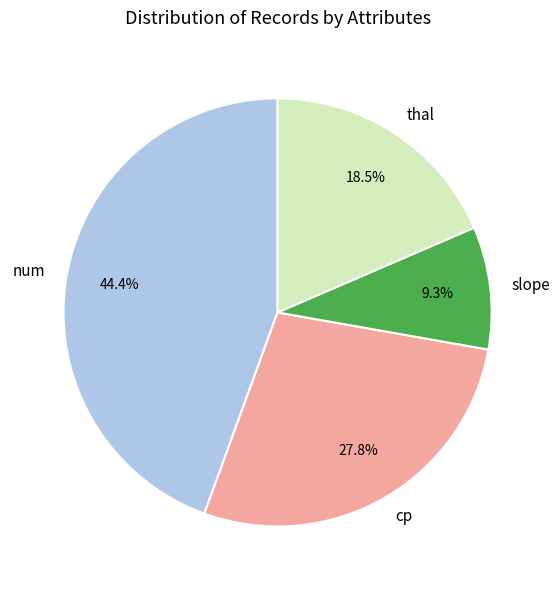

The slope slice represents 20% of the pie. True or false?

False